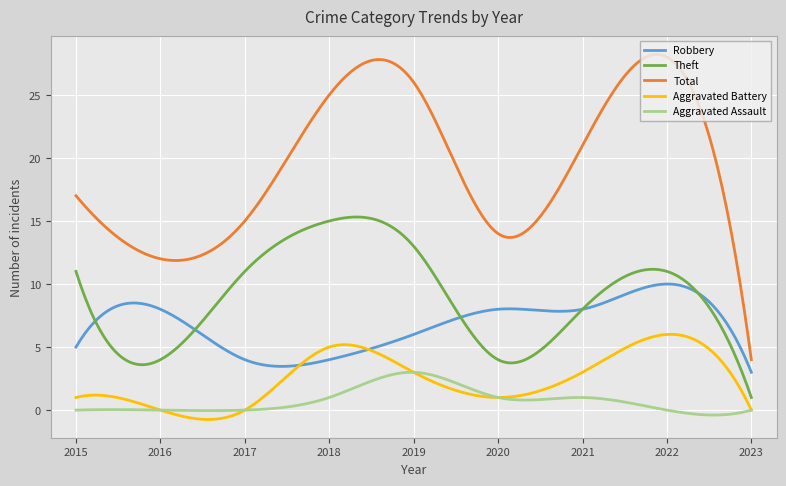

List the series in order of their peak value, highest first.

Total, Theft, Robbery, Aggravated Battery, Aggravated Assault